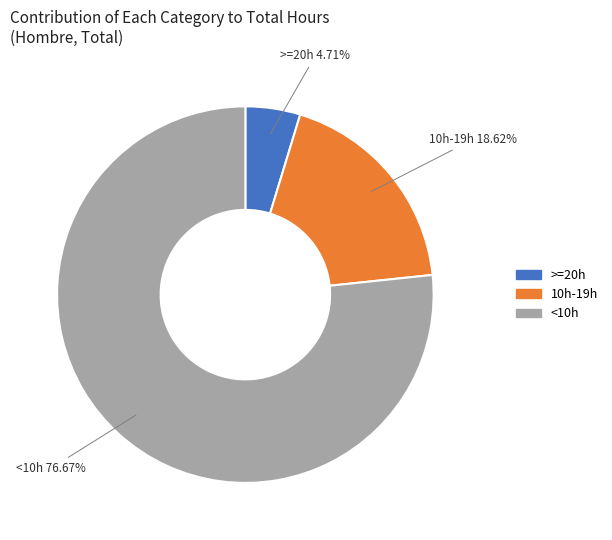

Do <10h and 10h-19h together represent more than half of the pie?

Yes